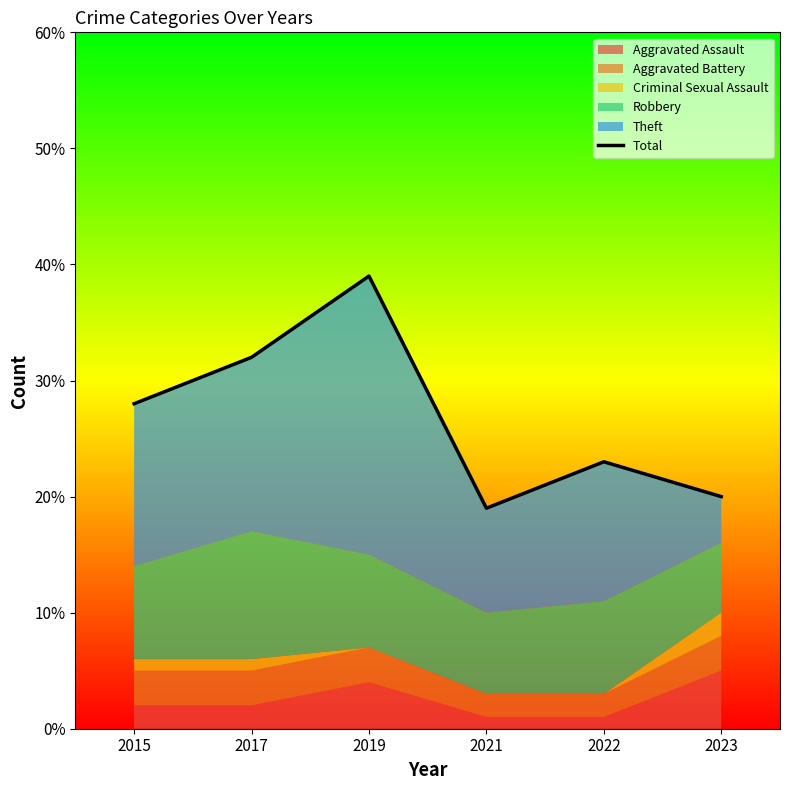

Is it true that the value at 2021 is 19?

True